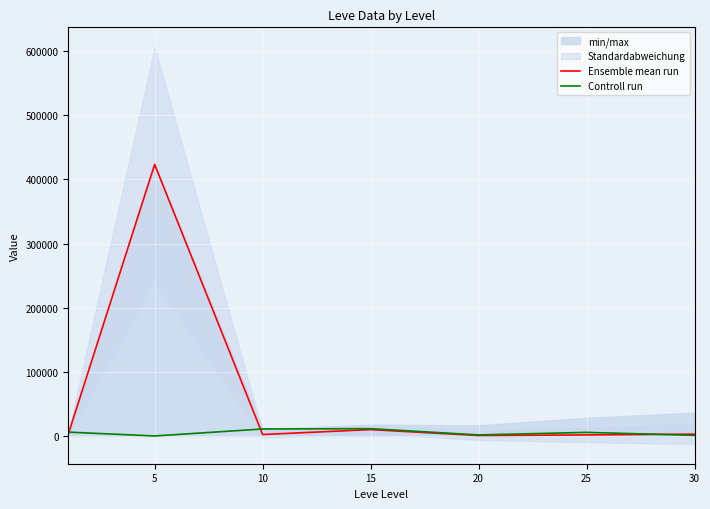

What is the smallest value displayed?

105.0